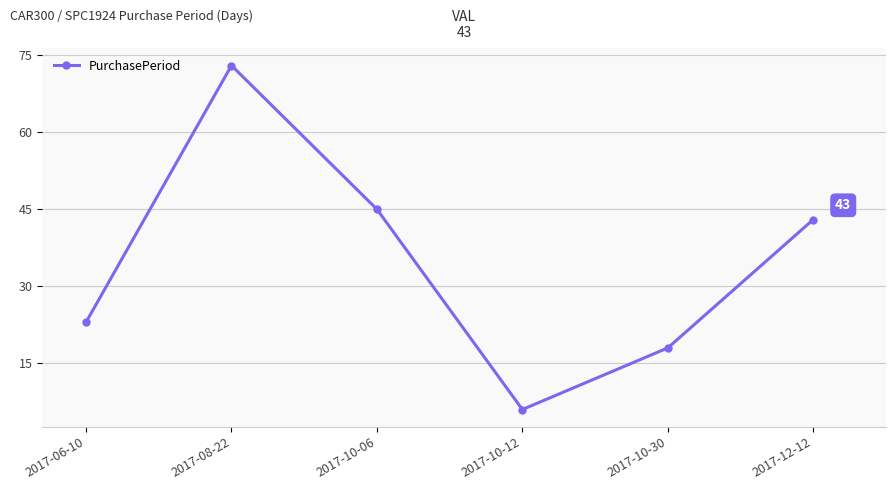

Where is the first local minimum?

2017-10-12